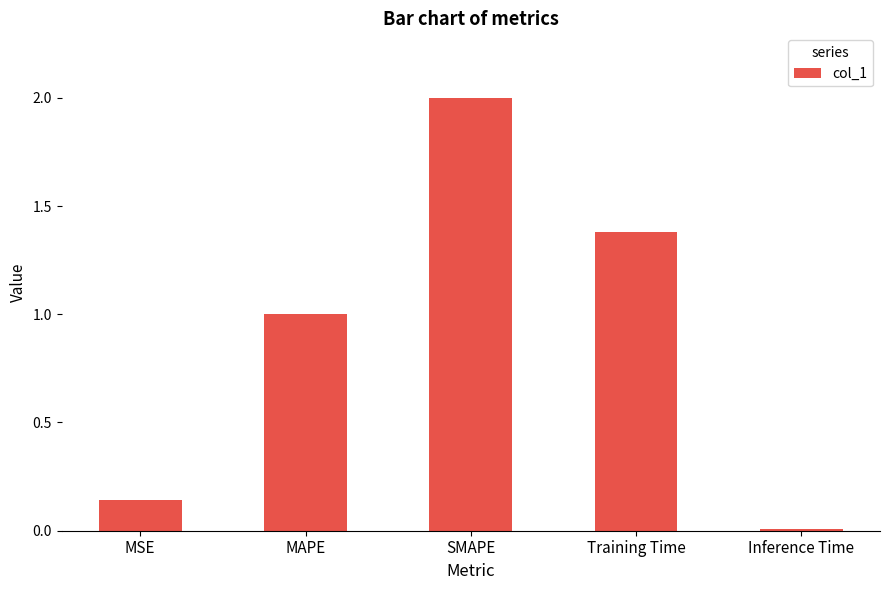

Which category has the highest value across all series?

SMAPE